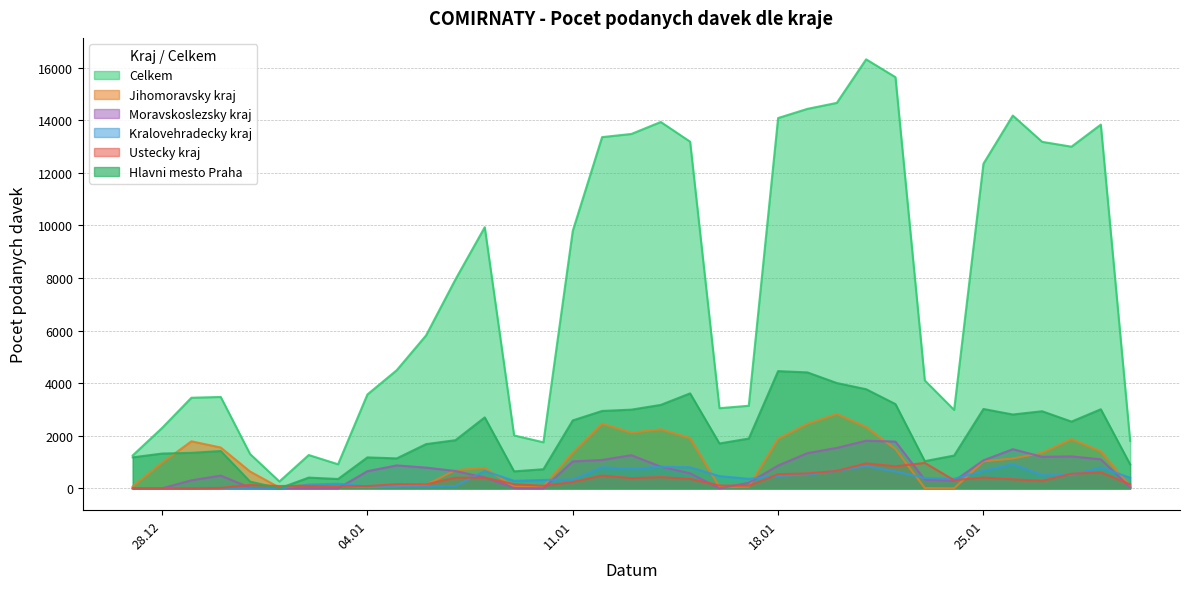

In Celkem, how many points are higher than both neighbors (excluding endpoints)?

7